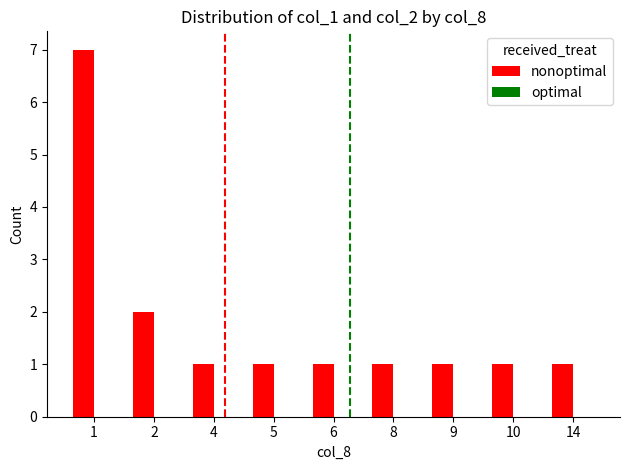

The chart shows a value of 1 at 5. True or false?

True